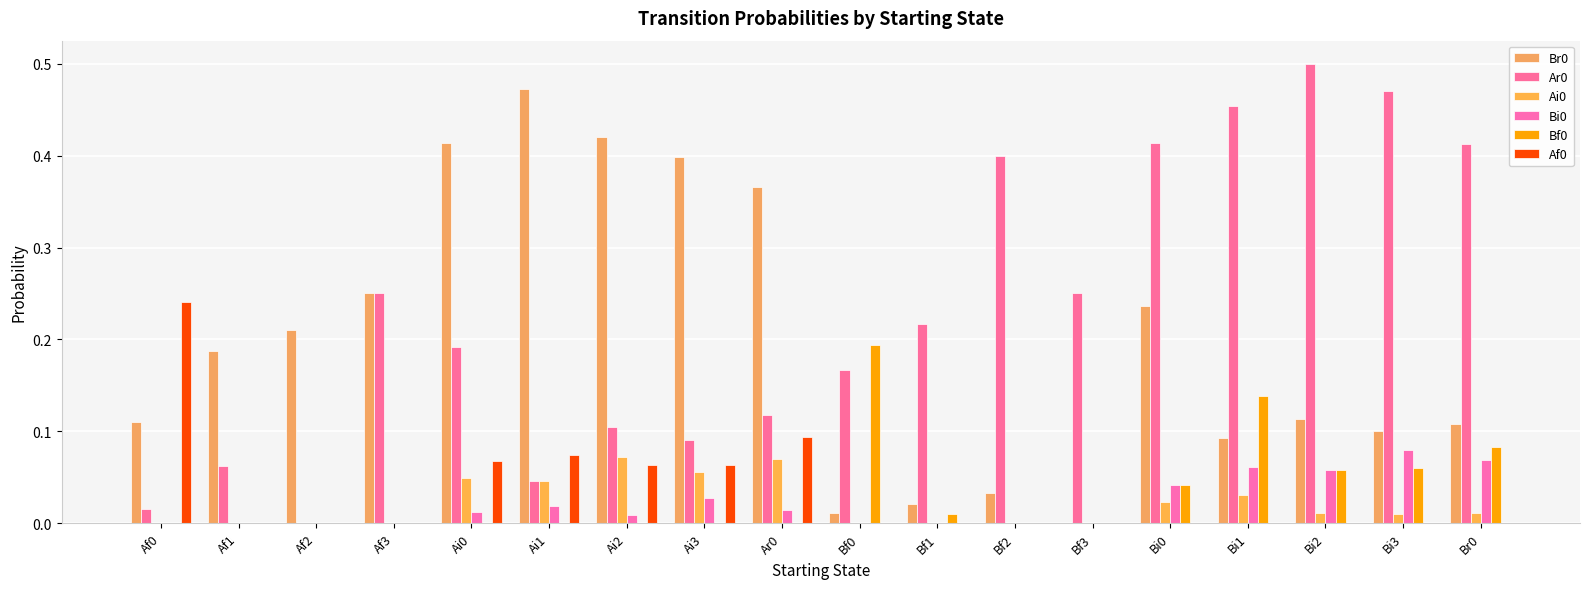

How many values in Ar0 are above zero?

17